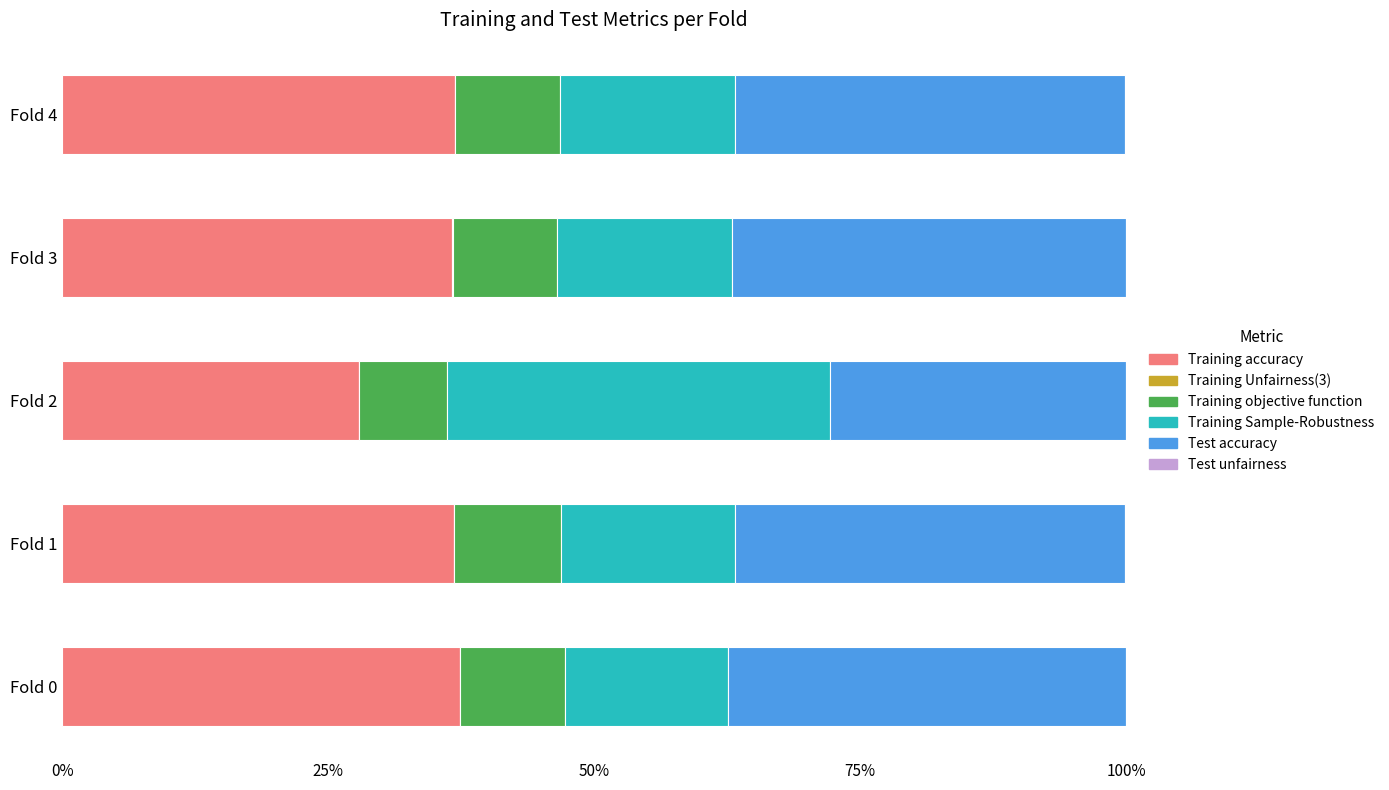

What is the sum of all Training accuracy values?

1.8